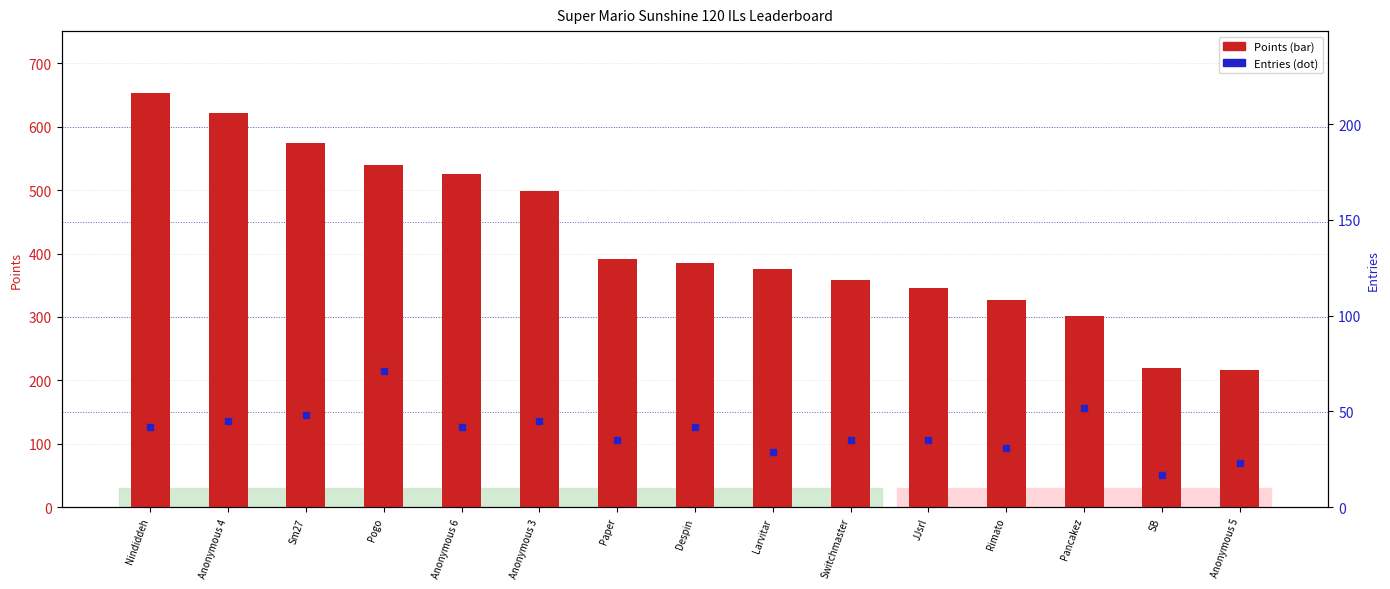

Which series has the largest range (max minus min)?

Points